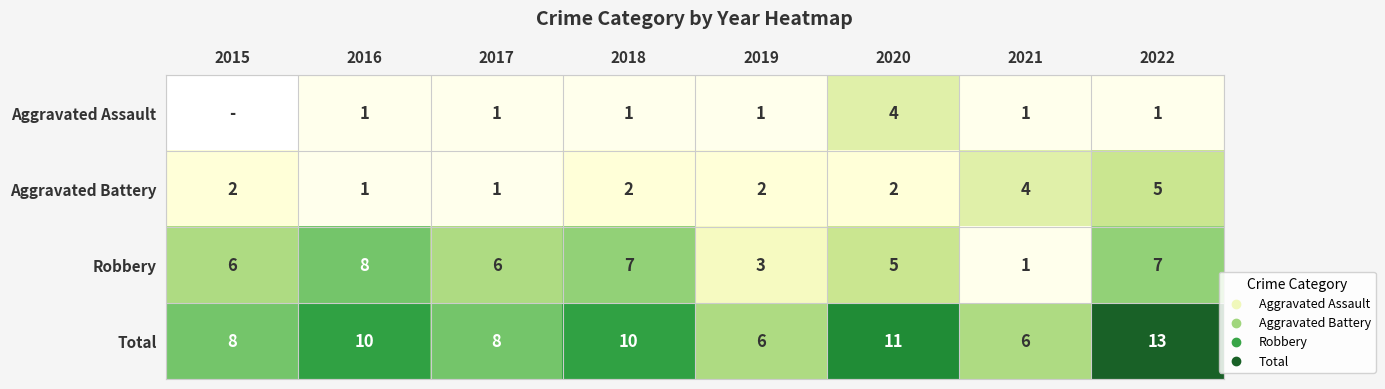

What is the greatest value displayed?

13